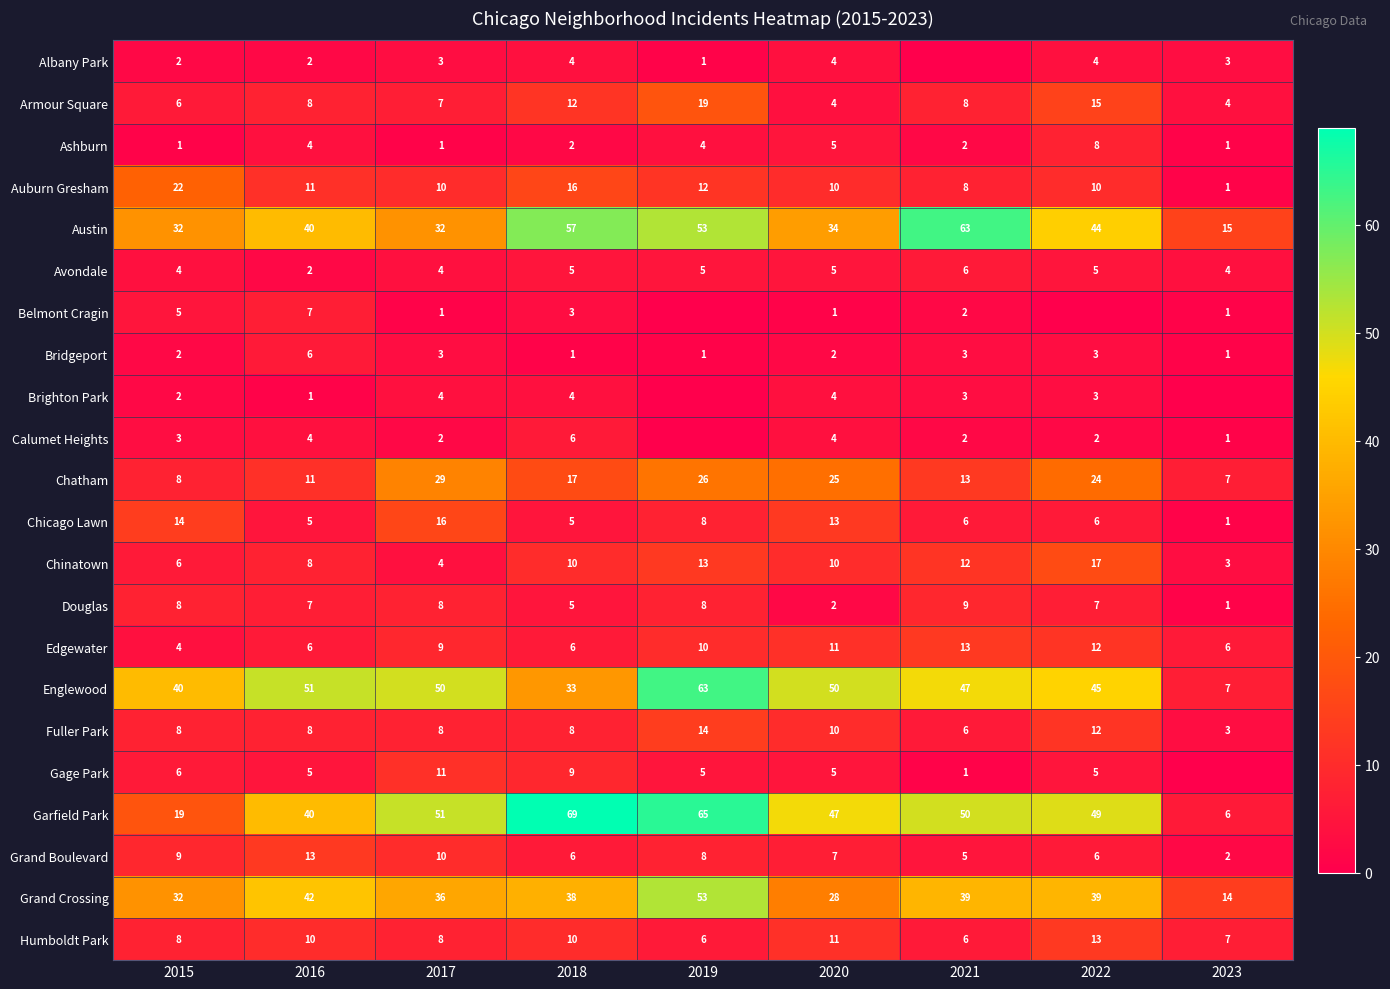

What is the maximum value shown in the chart?

69